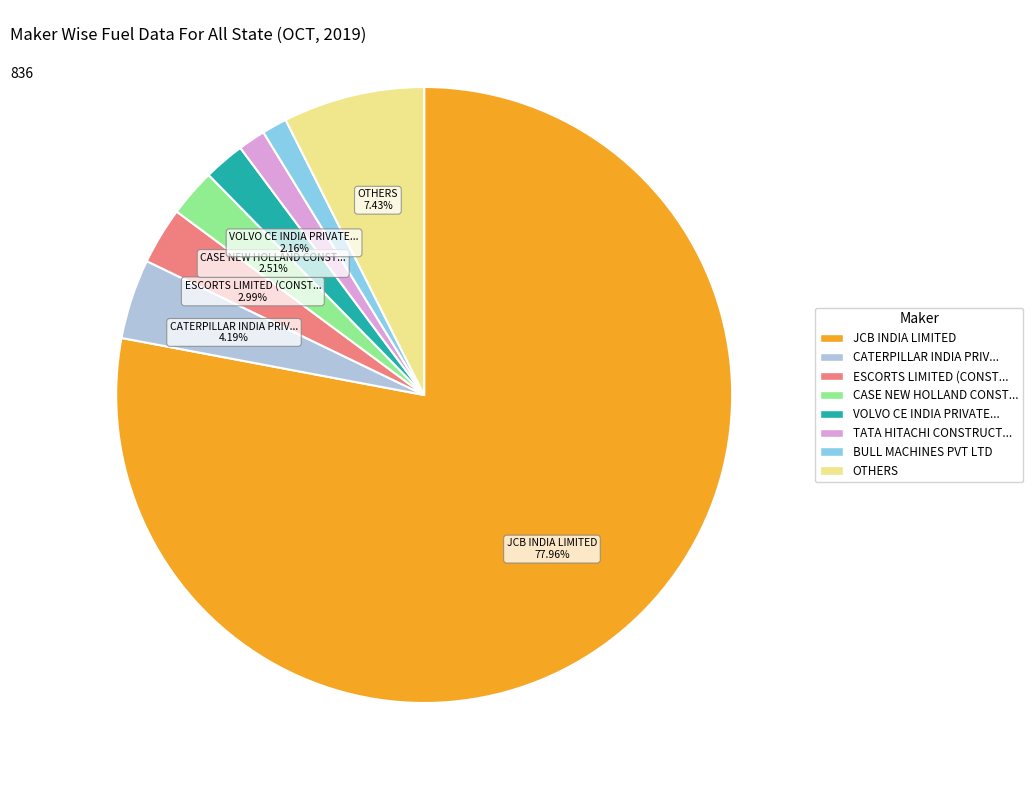

Is there a majority slice in this chart?

Yes